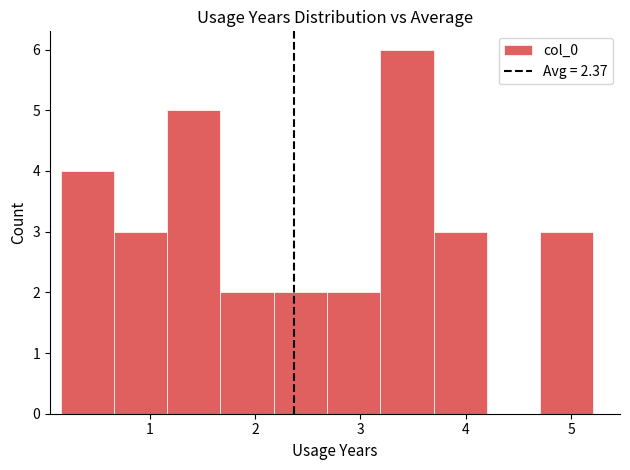

Reading left to right, list every bar in this chart as the range it spans on the x-axis followed by its height. Neither the bar edges nor the heights are printed on the chart, so give them approximately, as read against the axes.

0.2 to 0.7: 4
0.7 to 1.2: 3
1.2 to 1.7: 5
1.7 to 2.2: 2
2.2 to 2.7: 2
2.7 to 3.2: 2
3.2 to 3.7: 6
3.7 to 4.2: 3
4.2 to 4.7: 0
4.7 to 5.2: 3